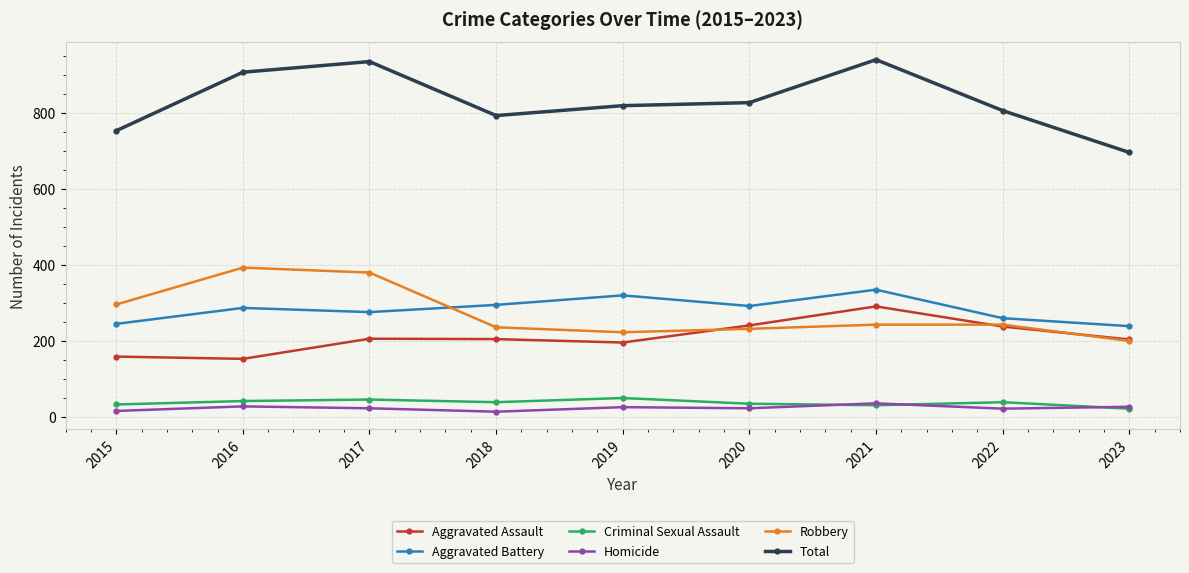

Which series has the widest spread of values?

Total